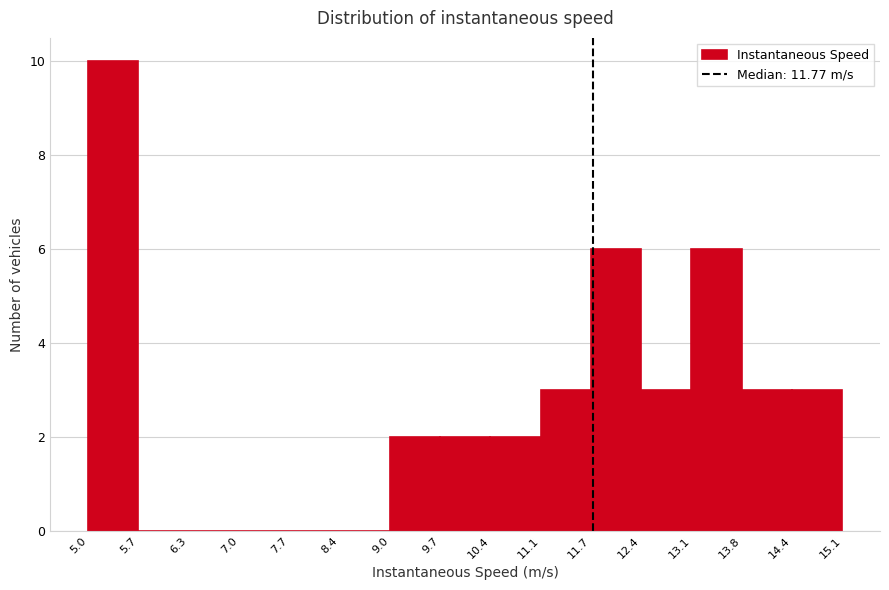

Reading left to right, transcribe this chart: for each bar, give the range it covers on the x-axis and its height. The values are not printed on the chart, so give them approximately, as read against the axis.

5.0 to 5.7: 10
5.7 to 6.3: 0
6.3 to 7.0: 0
7.0 to 7.7: 0
7.7 to 8.4: 0
8.4 to 9.0: 0
9.0 to 9.7: 2
9.7 to 10.4: 2
10.4 to 11.1: 2
11.1 to 11.7: 3
11.7 to 12.4: 6
12.4 to 13.1: 3
13.1 to 13.8: 6
13.8 to 14.4: 3
14.4 to 15.1: 3